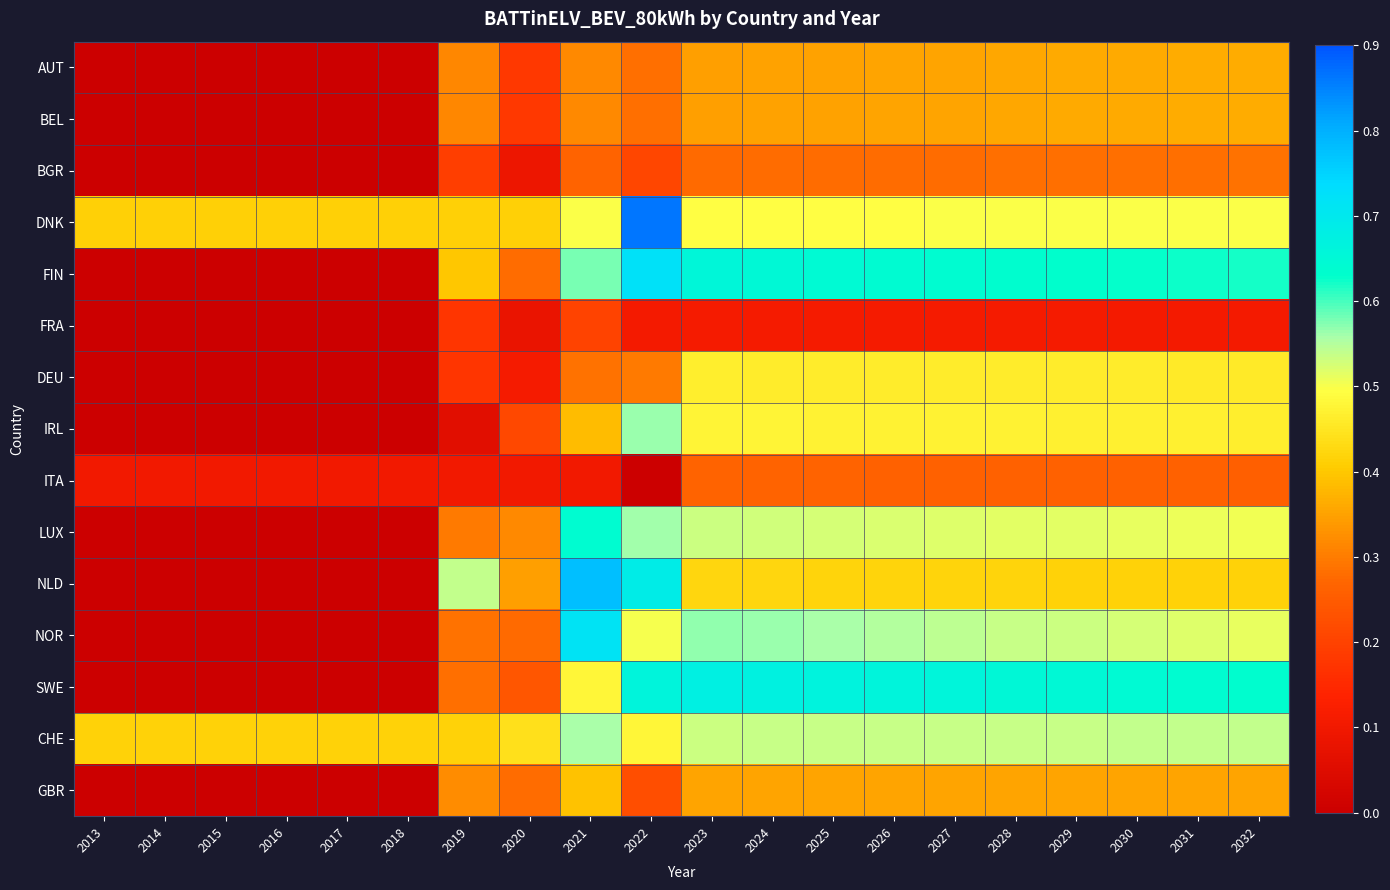

Reading right to left, transcribe all the data shown in this chart.

AUT: 2032=0.4	2031=0.4	2030=0.4	2029=0.4	2028=0.4	2027=0.4	2026=0.4	2025=0.4	2024=0.3	2023=0.3	2022=0.3	2021=0.3	2020=0.2	2019=0.3	2018=0.0	2017=0.0	2016=0.0	2015=0.0	2014=0.0	2013=0.0
BEL: 2032=0.4	2031=0.4	2030=0.4	2029=0.4	2028=0.4	2027=0.4	2026=0.4	2025=0.4	2024=0.3	2023=0.3	2022=0.3	2021=0.3	2020=0.2	2019=0.3	2018=0.0	2017=0.0	2016=0.0	2015=0.0	2014=0.0	2013=0.0
BGR: 2032=0.3	2031=0.3	2030=0.3	2029=0.3	2028=0.3	2027=0.3	2026=0.3	2025=0.3	2024=0.3	2023=0.3	2022=0.2	2021=0.3	2020=0.1	2019=0.2	2018=0.0	2017=0.0	2016=0.0	2015=0.0	2014=0.0	2013=0.0
DNK: 2032=0.5	2031=0.5	2030=0.5	2029=0.5	2028=0.5	2027=0.5	2026=0.5	2025=0.5	2024=0.5	2023=0.5	2022=0.9	2021=0.5	2020=0.4	2019=0.4	2018=0.4	2017=0.4	2016=0.4	2015=0.4	2014=0.4	2013=0.4
FIN: 2032=0.6	2031=0.6	2030=0.6	2029=0.6	2028=0.6	2027=0.6	2026=0.6	2025=0.6	2024=0.7	2023=0.7	2022=0.7	2021=0.6	2020=0.3	2019=0.4	2018=0.0	2017=0.0	2016=0.0	2015=0.0	2014=0.0	2013=0.0
FRA: 2032=0.1	2031=0.1	2030=0.1	2029=0.1	2028=0.1	2027=0.1	2026=0.1	2025=0.1	2024=0.1	2023=0.1	2022=0.1	2021=0.2	2020=0.1	2019=0.2	2018=0.0	2017=0.0	2016=0.0	2015=0.0	2014=0.0	2013=0.0
DEU: 2032=0.5	2031=0.5	2030=0.5	2029=0.5	2028=0.5	2027=0.5	2026=0.5	2025=0.5	2024=0.5	2023=0.5	2022=0.3	2021=0.3	2020=0.1	2019=0.2	2018=0.0	2017=0.0	2016=0.0	2015=0.0	2014=0.0	2013=0.0
IRL: 2032=0.5	2031=0.5	2030=0.5	2029=0.5	2028=0.5	2027=0.5	2026=0.5	2025=0.5	2024=0.5	2023=0.5	2022=0.6	2021=0.4	2020=0.2	2019=0.1	2018=0.0	2017=0.0	2016=0.0	2015=0.0	2014=0.0	2013=0.0
ITA: 2032=0.3	2031=0.3	2030=0.3	2029=0.3	2028=0.3	2027=0.3	2026=0.3	2025=0.3	2024=0.3	2023=0.3	2022=0.0	2021=0.1	2020=0.1	2019=0.1	2018=0.1	2017=0.1	2016=0.1	2015=0.1	2014=0.1	2013=0.1
LUX: 2032=0.5	2031=0.5	2030=0.5	2029=0.5	2028=0.5	2027=0.5	2026=0.5	2025=0.5	2024=0.5	2023=0.5	2022=0.6	2021=0.6	2020=0.3	2019=0.3	2018=0.0	2017=0.0	2016=0.0	2015=0.0	2014=0.0	2013=0.0
NLD: 2032=0.4	2031=0.4	2030=0.4	2029=0.4	2028=0.4	2027=0.4	2026=0.4	2025=0.4	2024=0.4	2023=0.4	2022=0.7	2021=0.8	2020=0.3	2019=0.5	2018=0.0	2017=0.0	2016=0.0	2015=0.0	2014=0.0	2013=0.0
NOR: 2032=0.5	2031=0.5	2030=0.5	2029=0.5	2028=0.5	2027=0.5	2026=0.6	2025=0.6	2024=0.6	2023=0.6	2022=0.5	2021=0.7	2020=0.3	2019=0.3	2018=0.0	2017=0.0	2016=0.0	2015=0.0	2014=0.0	2013=0.0
SWE: 2032=0.6	2031=0.6	2030=0.6	2029=0.6	2028=0.7	2027=0.7	2026=0.7	2025=0.7	2024=0.7	2023=0.7	2022=0.7	2021=0.5	2020=0.2	2019=0.3	2018=0.0	2017=0.0	2016=0.0	2015=0.0	2014=0.0	2013=0.0
CHE: 2032=0.5	2031=0.5	2030=0.5	2029=0.5	2028=0.5	2027=0.5	2026=0.5	2025=0.5	2024=0.5	2023=0.5	2022=0.5	2021=0.6	2020=0.4	2019=0.4	2018=0.4	2017=0.4	2016=0.4	2015=0.4	2014=0.4	2013=0.4
GBR: 2032=0.4	2031=0.4	2030=0.4	2029=0.4	2028=0.4	2027=0.4	2026=0.4	2025=0.4	2024=0.4	2023=0.4	2022=0.2	2021=0.4	2020=0.3	2019=0.3	2018=0.0	2017=0.0	2016=0.0	2015=0.0	2014=0.0	2013=0.0